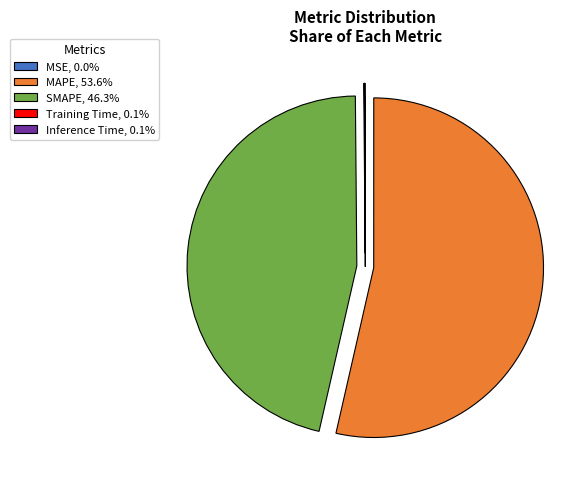

Does SMAPE, 46.3% represent more than half of the total?

No